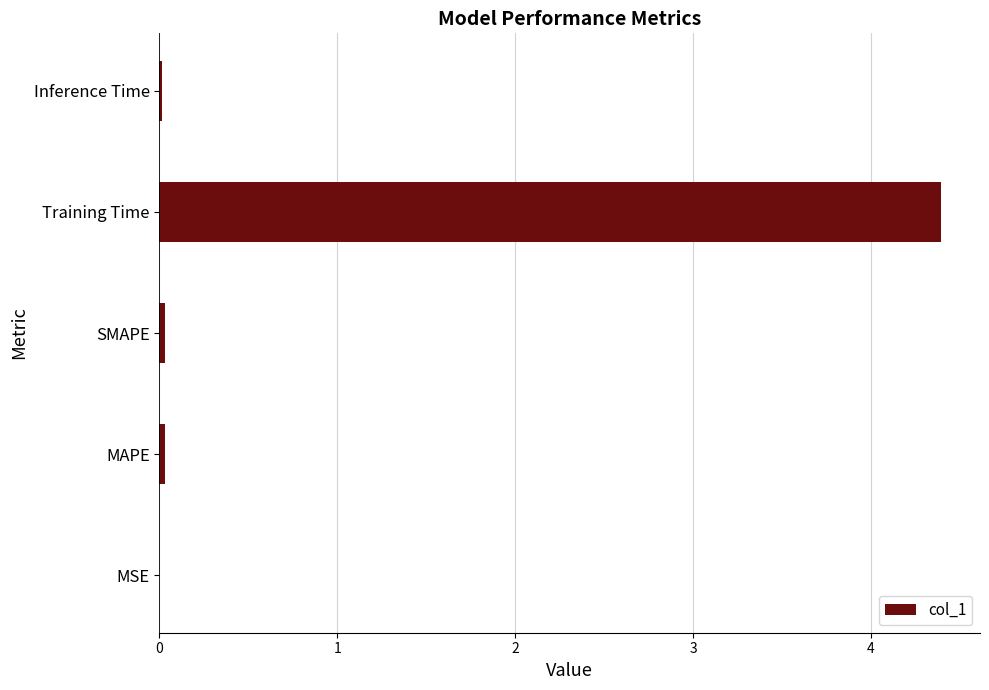

Is it true that the value at Training Time is 1.5?

False